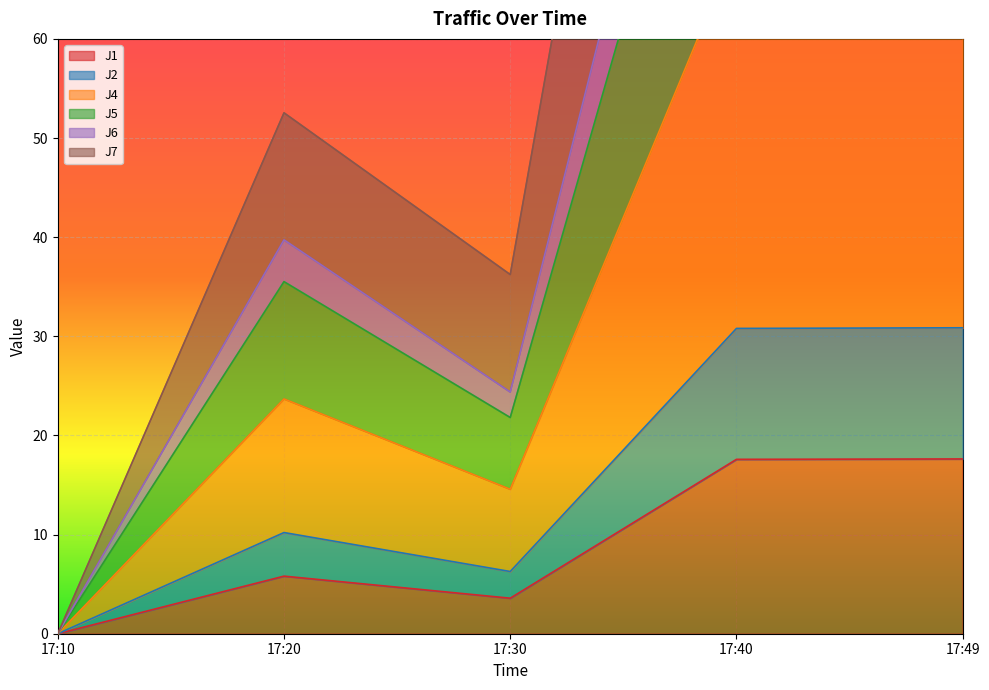

True or false: J1 has a value of 8.5 at 17:10.

False